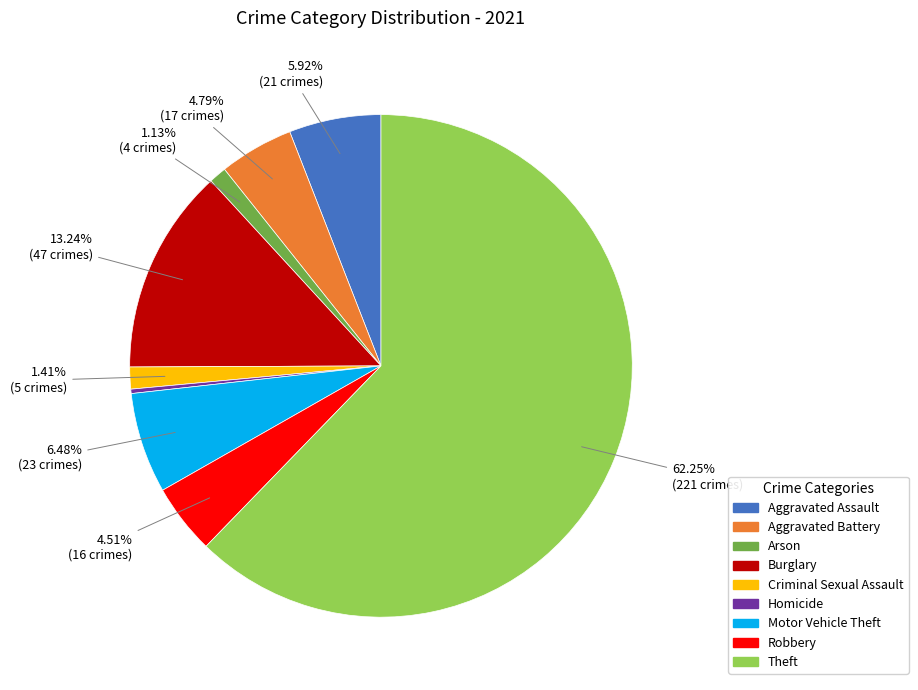

How many slices are in this pie chart?

9